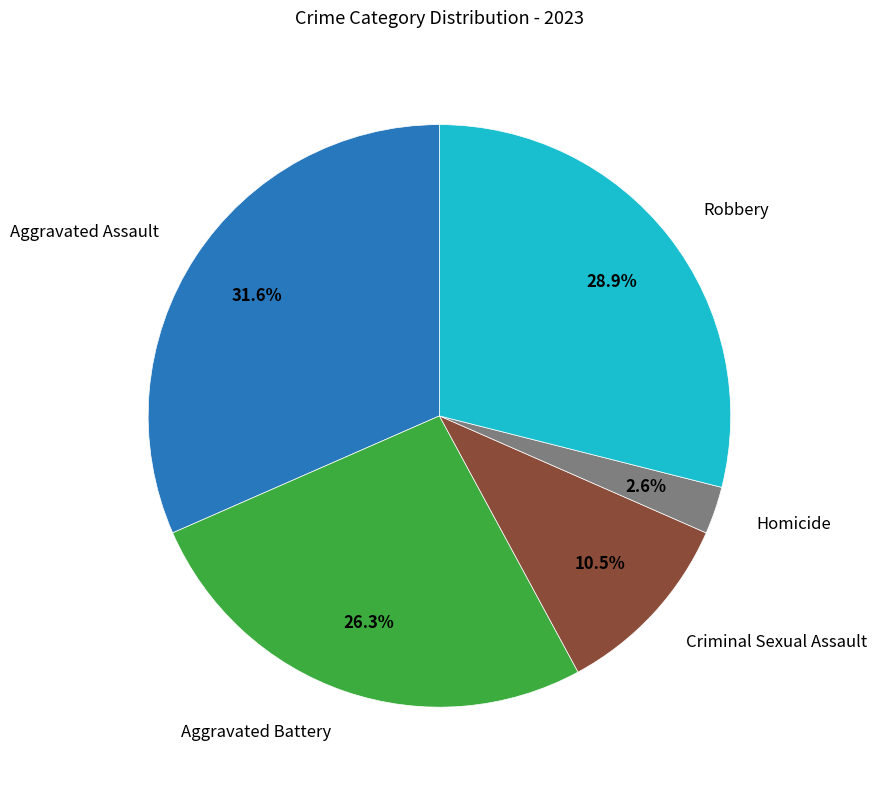

Is there any slice that represents more than half of the pie?

No